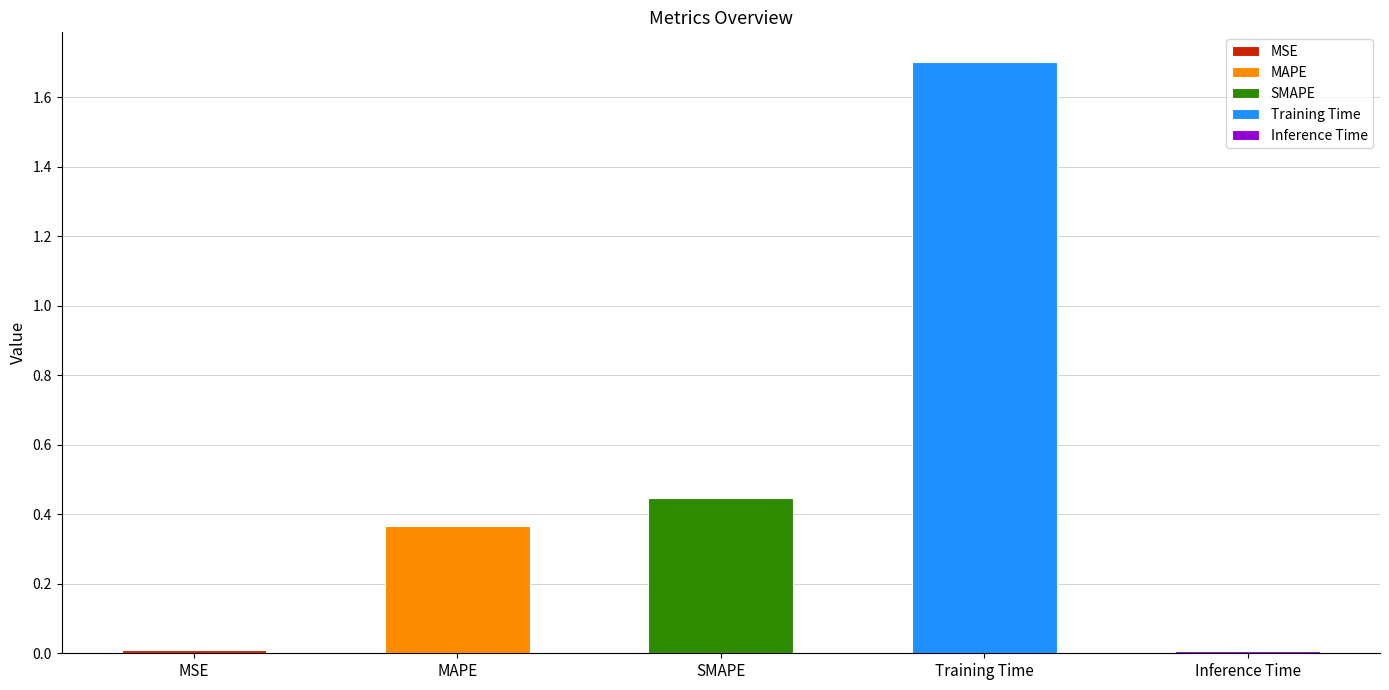

What is the label of the 3rd bar from the left?

SMAPE